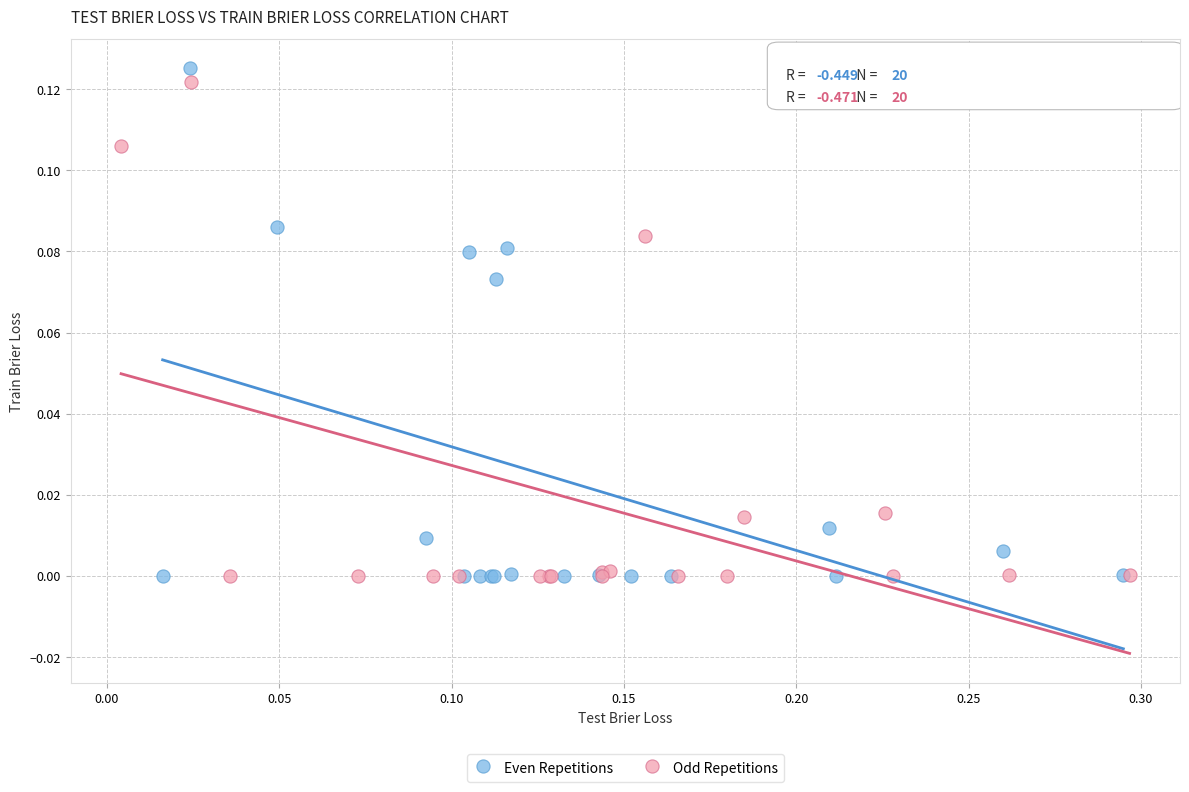

What are all the series names shown in the legend?

Even Repetitions, Odd Repetitions